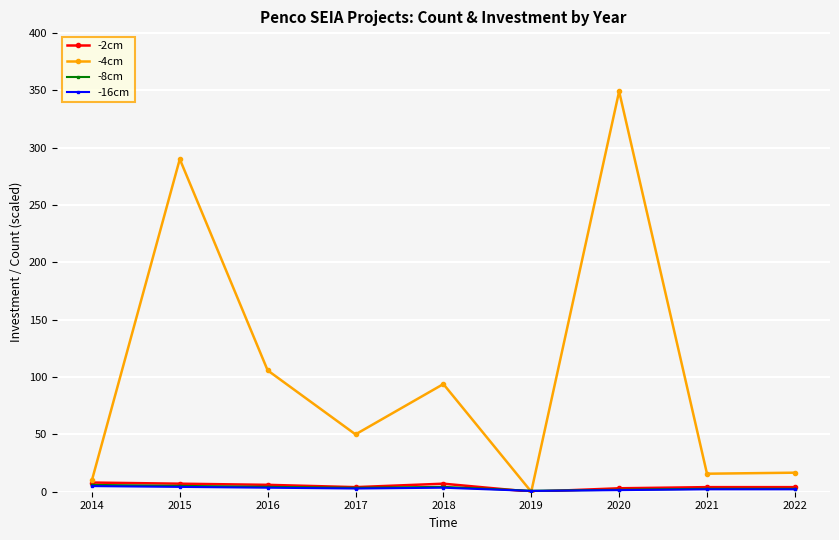

What is the sum of all -4cm values?

931.1